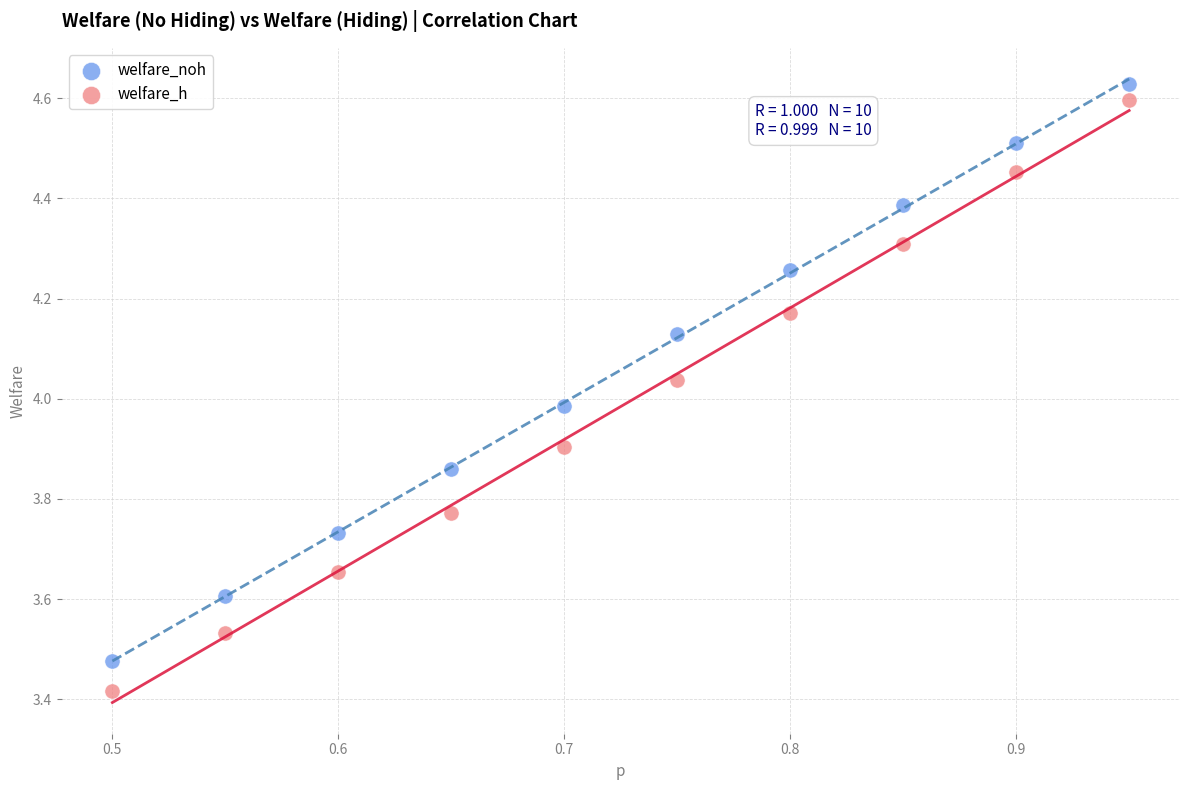

Which series has the largest Y range (max minus min)?

welfare_h